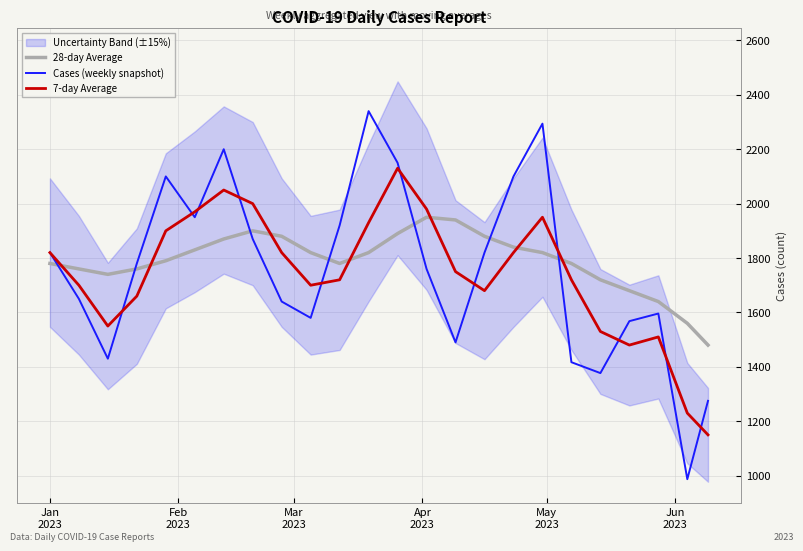

What is the value of the 28-day Average point at the 14th from the left?

1950